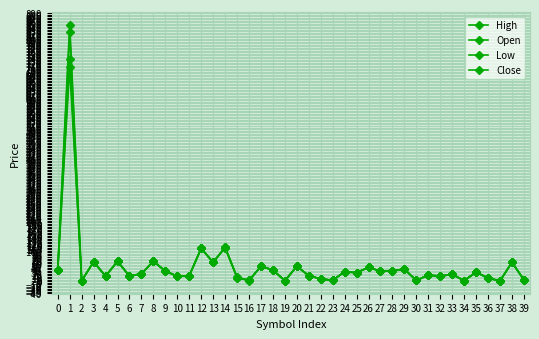

How many distinct data groups are displayed?

4